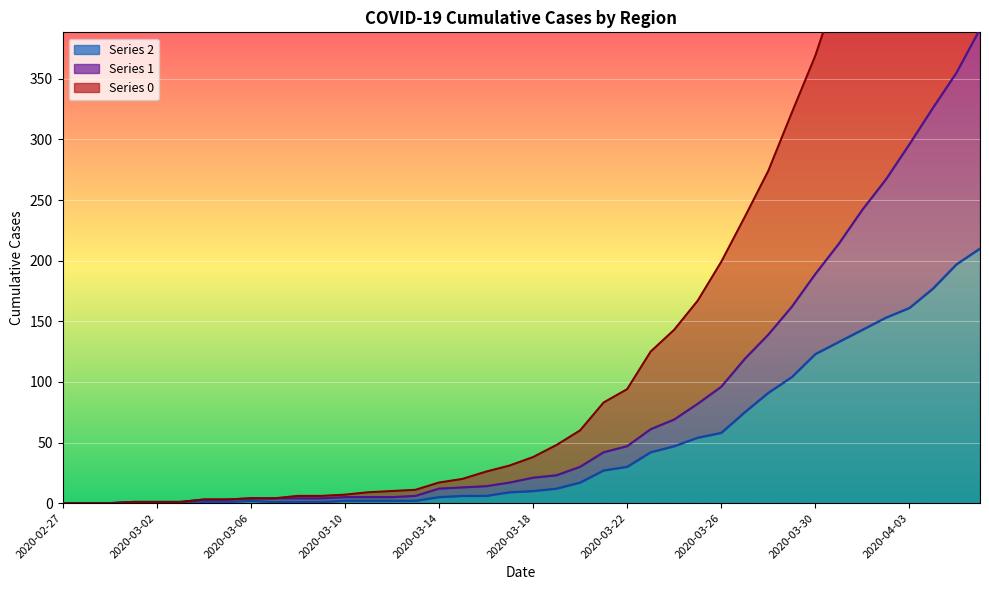

In 2, how many points are higher than both neighbors (excluding endpoints)?

1